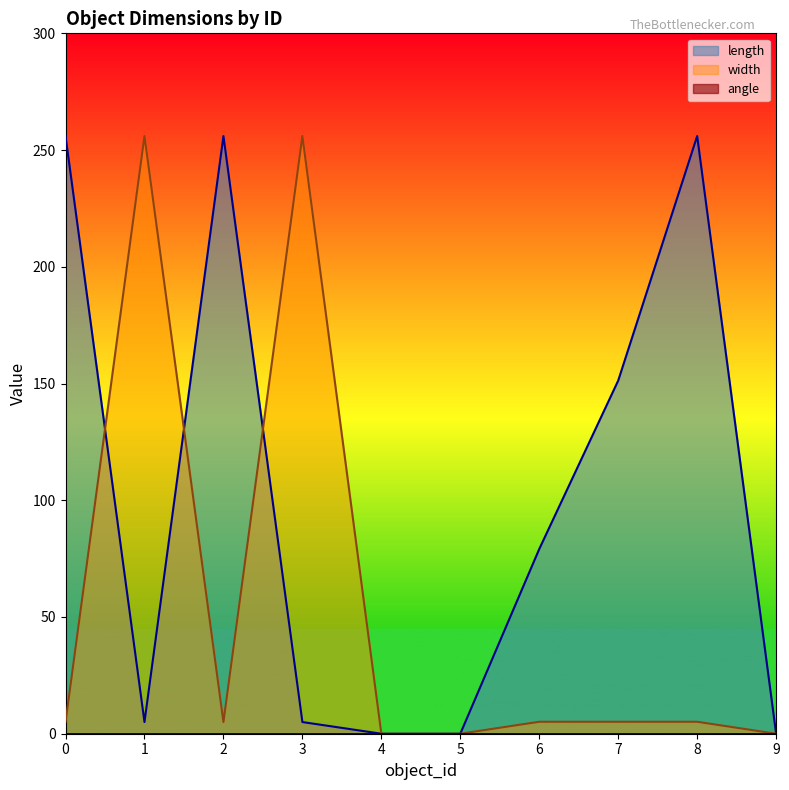

How many interior local valleys does the width series have?

1